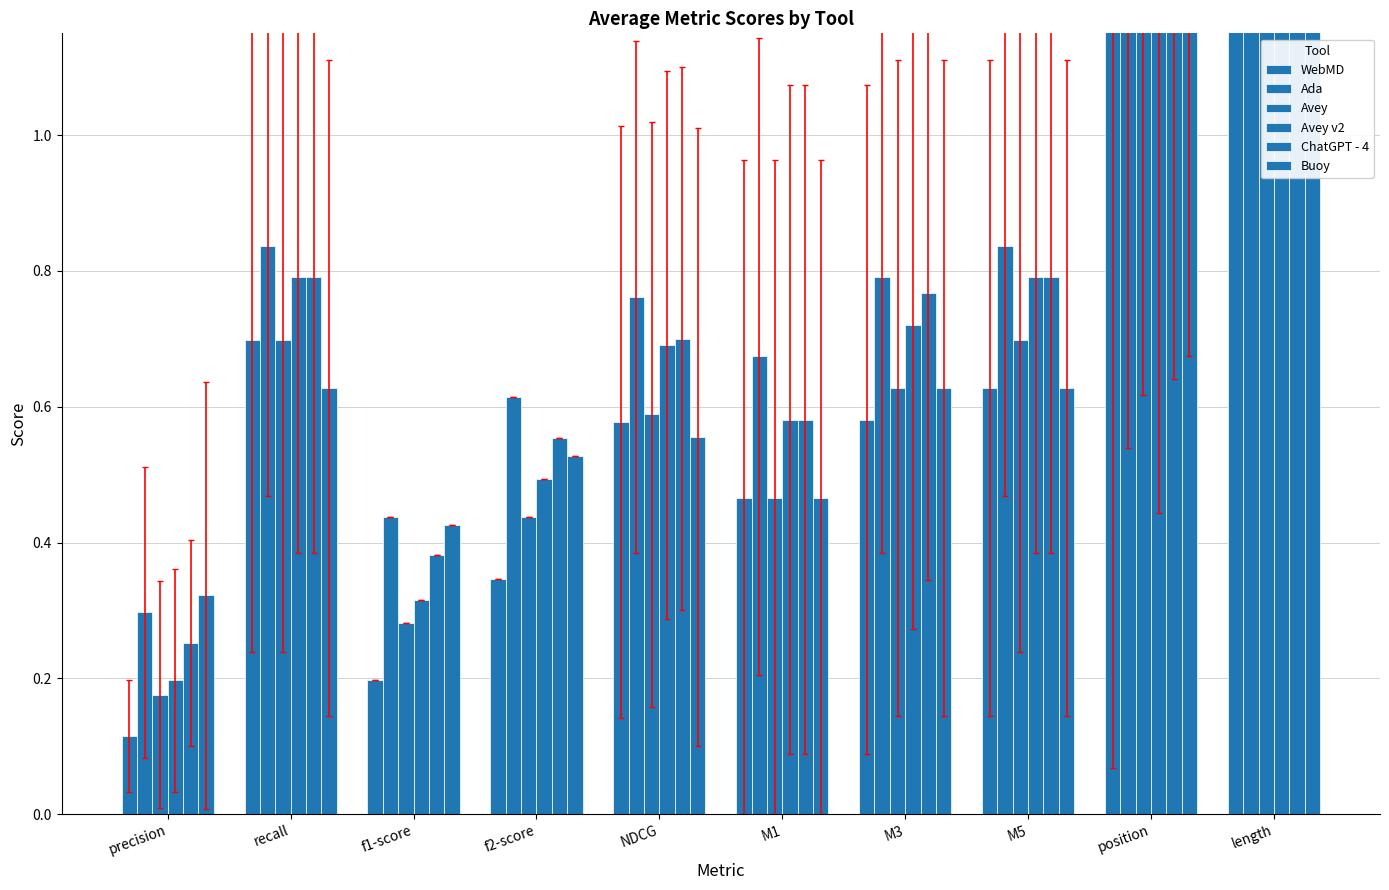

Rank the series at f2-score from highest to lowest value.

Ada, ChatGPT - 4, Buoy, Avey v2, Avey, WebMD